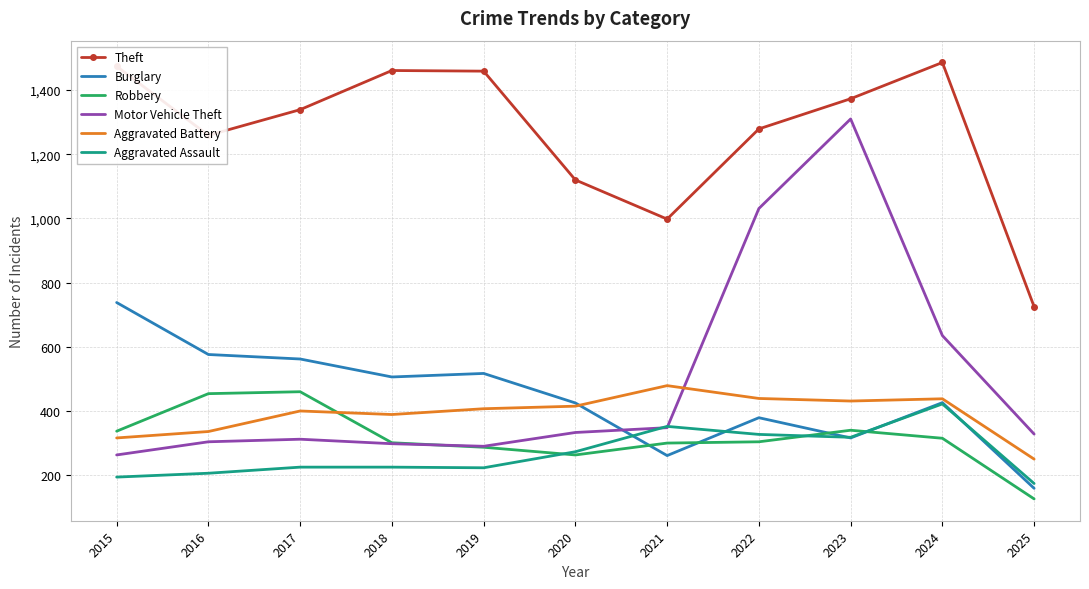

At which label is Motor Vehicle Theft closest to 786?

2024